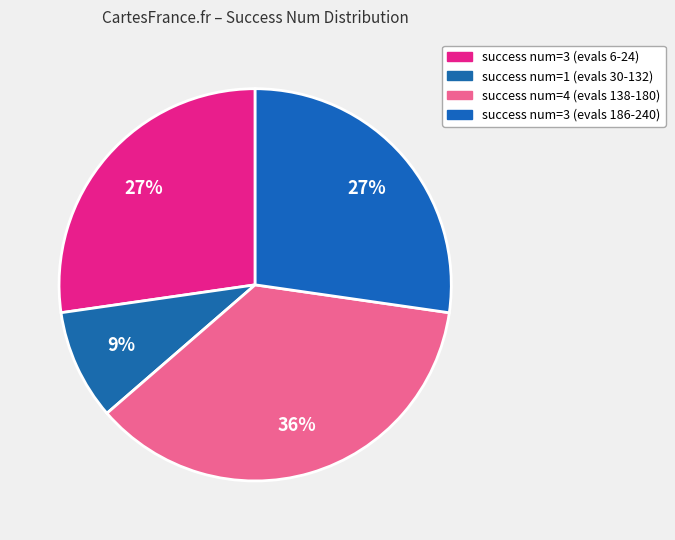

Count the number of slices in the pie.

4